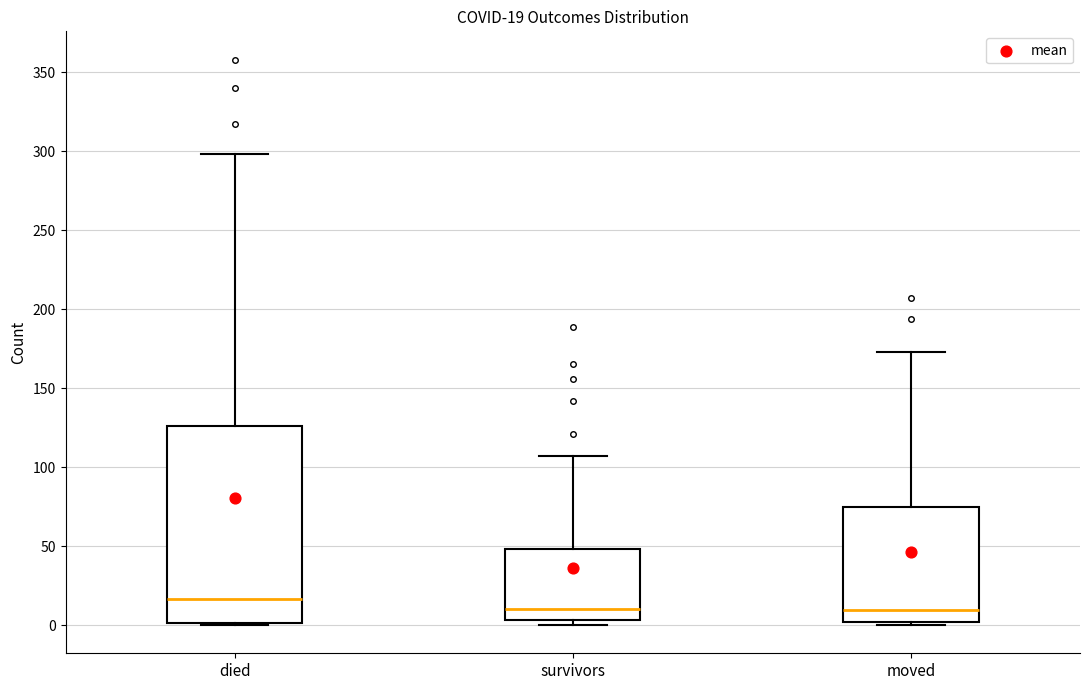

Comparing the boxes themselves (not the whiskers), which one is the tallest?

died